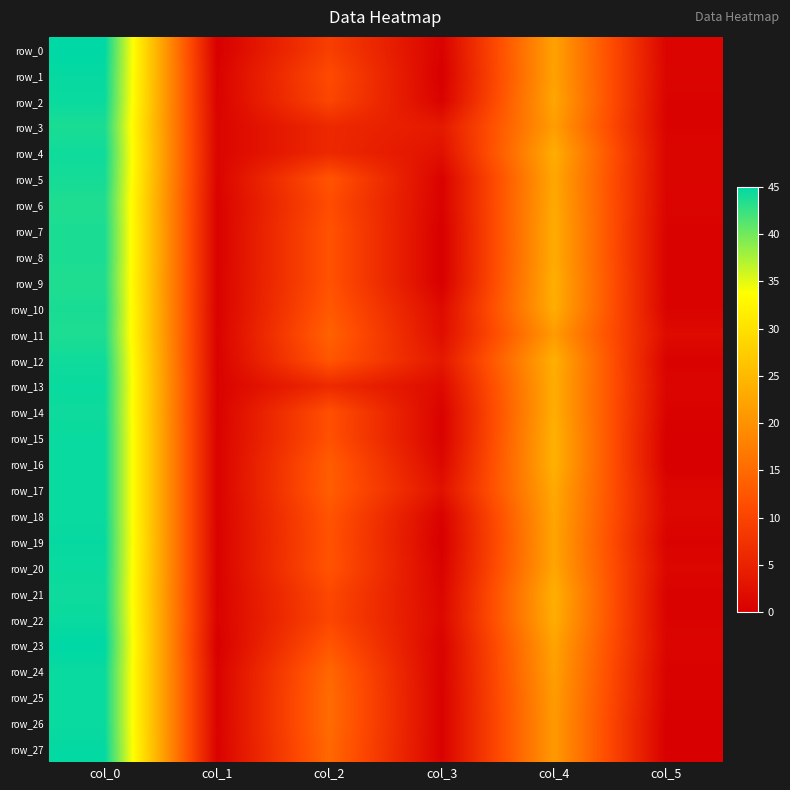

What is the spread (max minus min) of values at col_1?

0.8